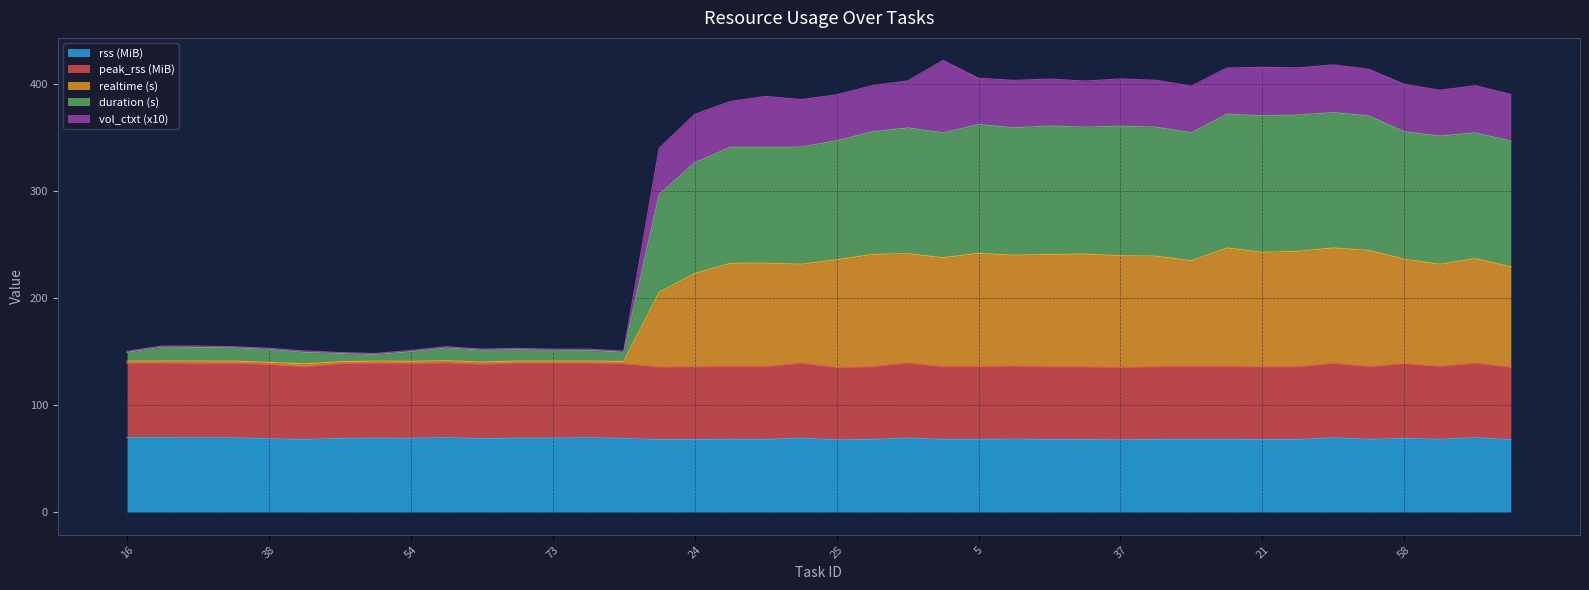

What is the highest value of the rss (MiB) series?

69.7